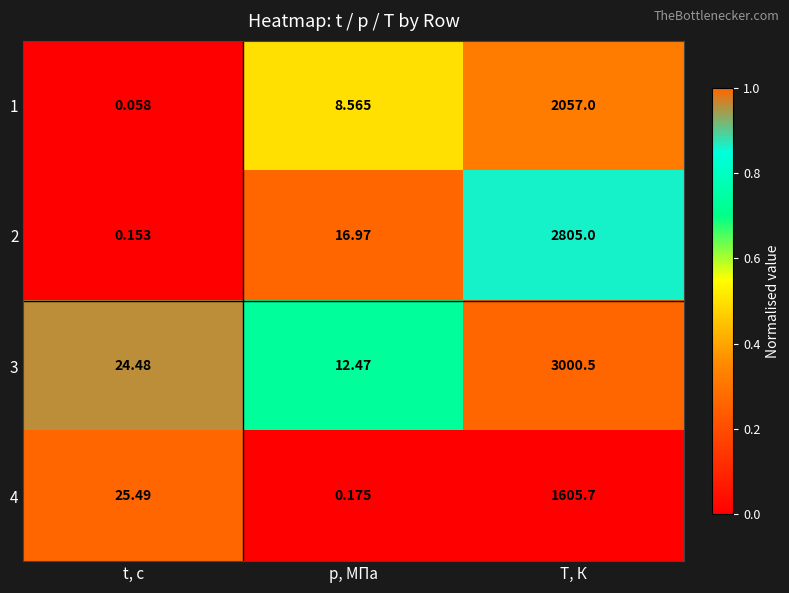

At which category is the sum across all series the highest?

T, К